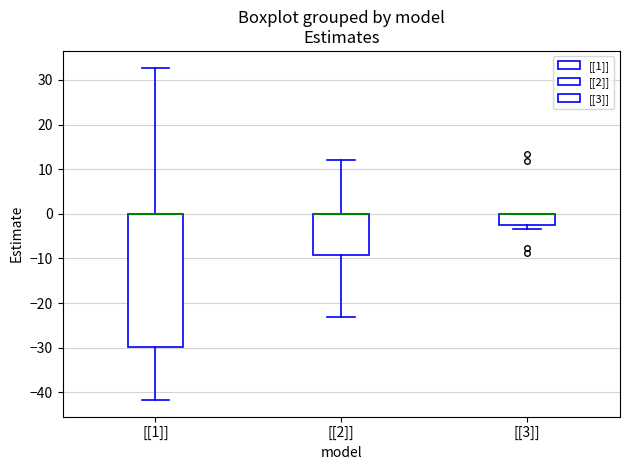

Reading left to right, transcribe this box plot: for each box, give where its median line is, the range the box spans, and where its two whiskers end, as read against the y-axis. The values are not printed on the chart, so give them approximately, as read against the axis.

[[1]]: median 0 (drawn on the box's upper edge), box -30 to 0, whiskers -42 to 33
[[2]]: median 0 (drawn on the box's upper edge), box -9 to 0, whiskers -23 to 12
[[3]]: median 0 (drawn on the box's upper edge), box -3 to 0, whiskers -3 (just below the box's lower edge) to 0